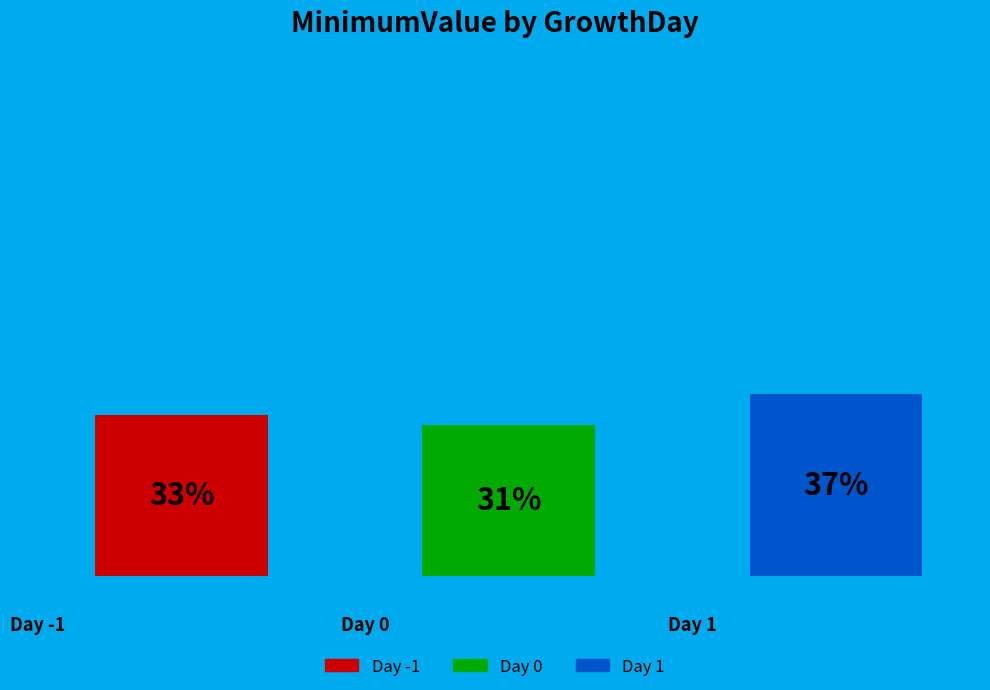

Which category has the biggest portion of the pie?

1